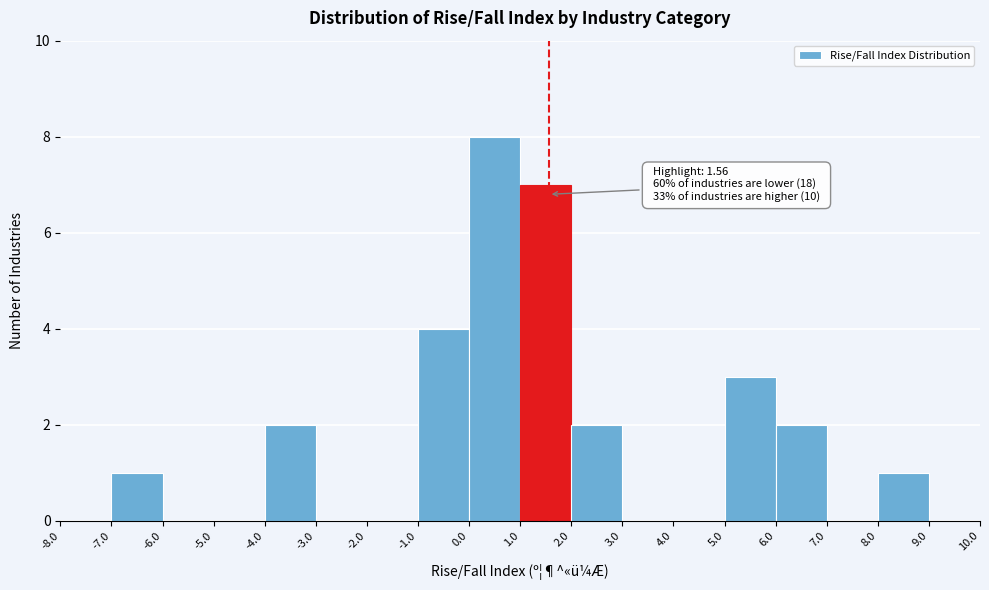

Over which range of the x-axis is the bar tallest?

0.0 to 1.0